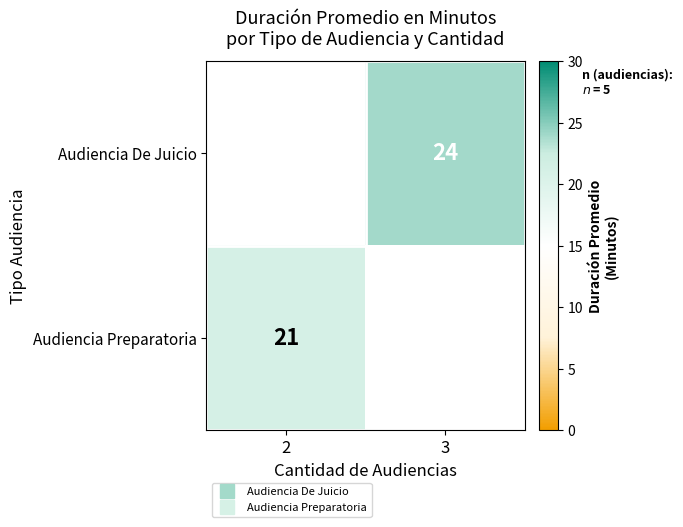

What is the sum of all Audiencia De Juicio values?

24